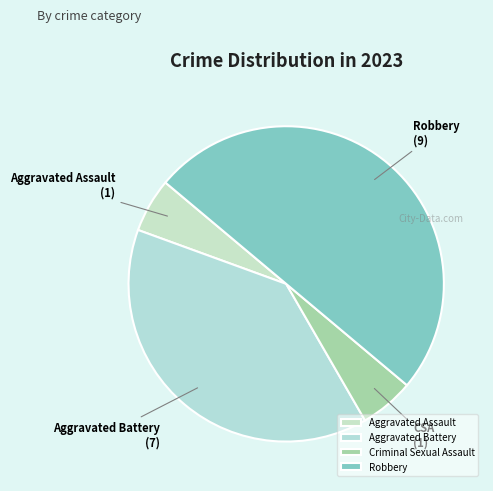

Rank the categories by value from lowest to highest.

Aggravated Assault, Criminal Sexual Assault, Aggravated Battery, Robbery